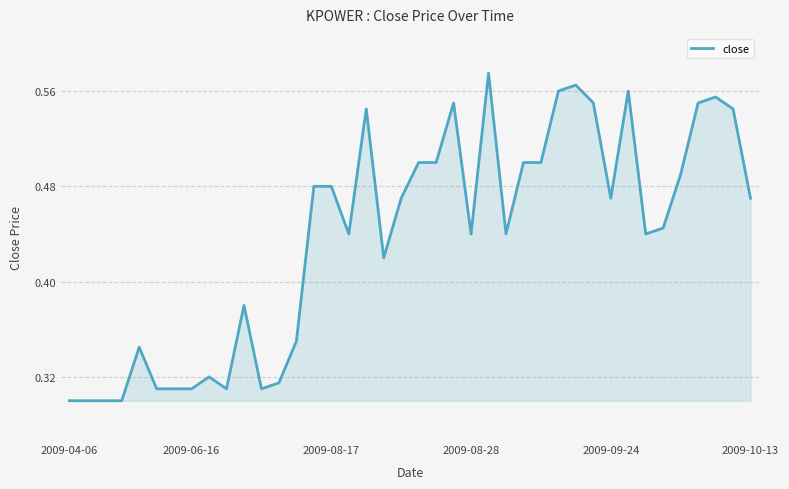

How many lines are shown in the chart?

1